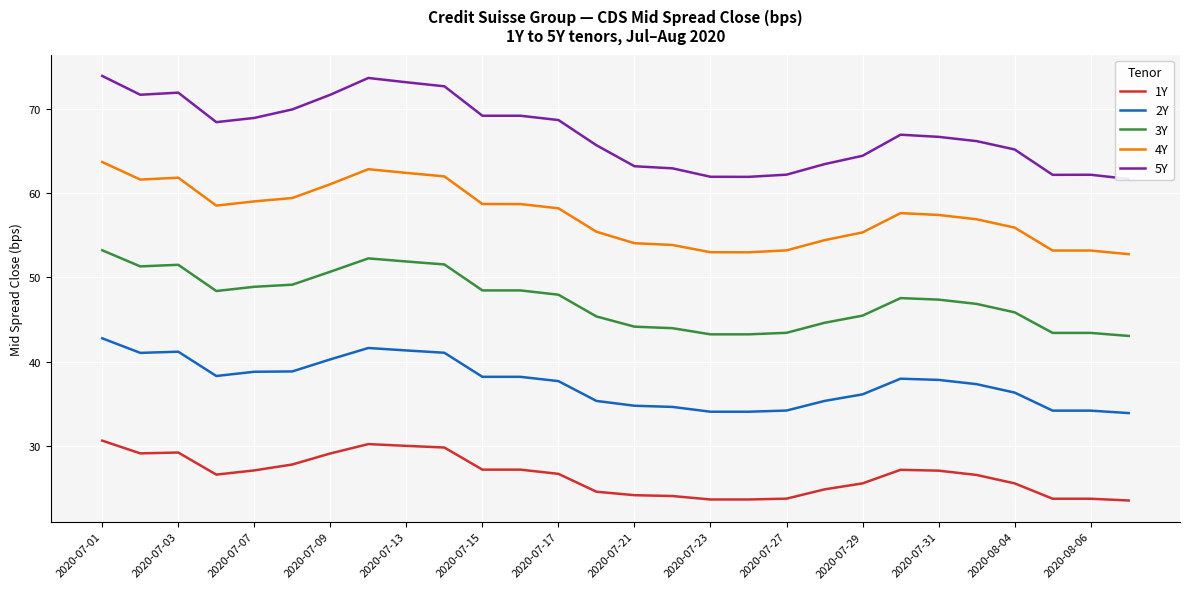

The value of 2Y at 2020-07-01 is 42.8. True or false?

True